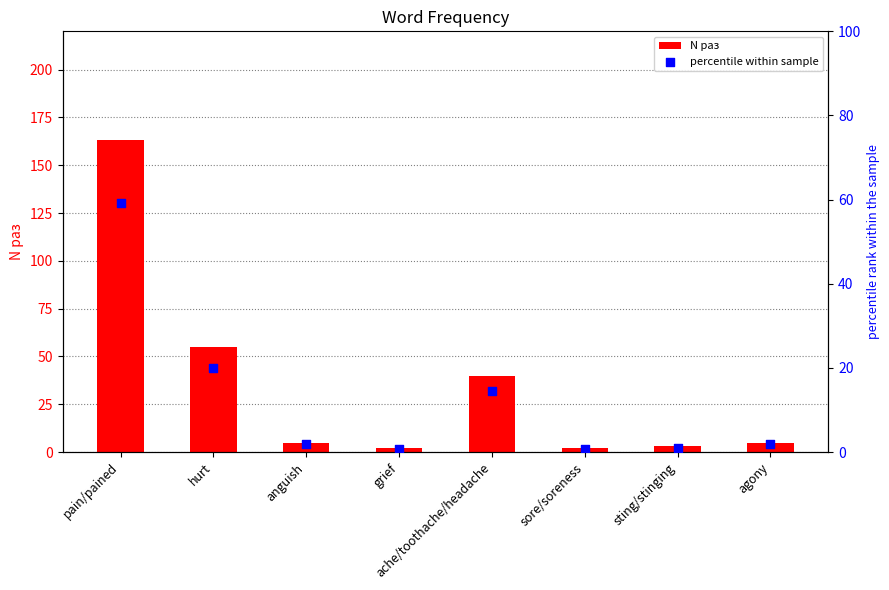

What are all the series names shown in the legend?

N раз, percentile within sample